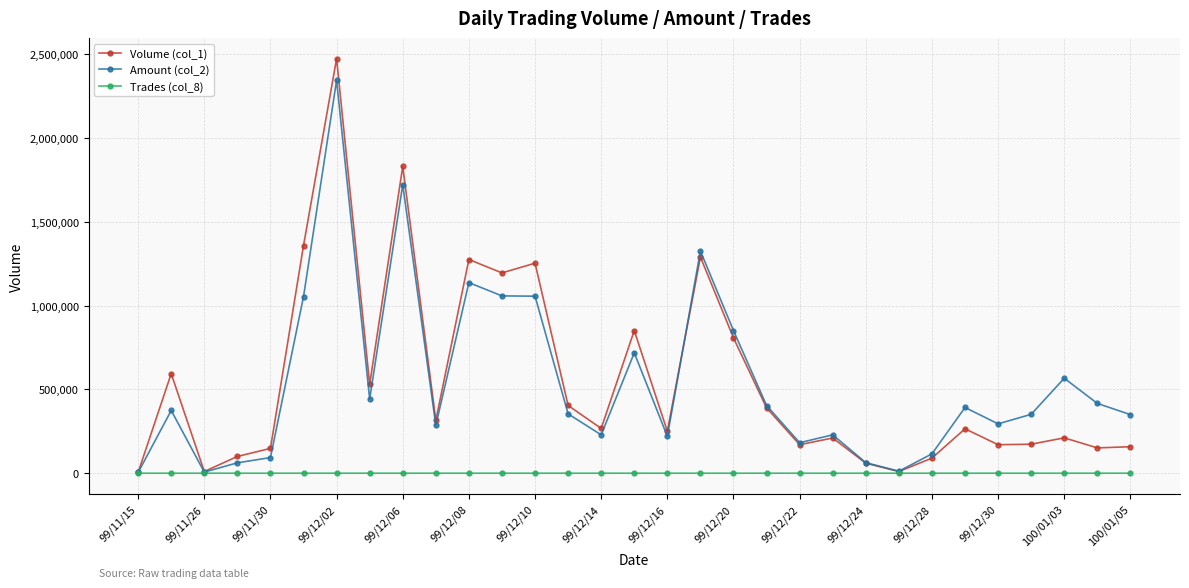

What is the highest value of the Trades (col_8) series?

44